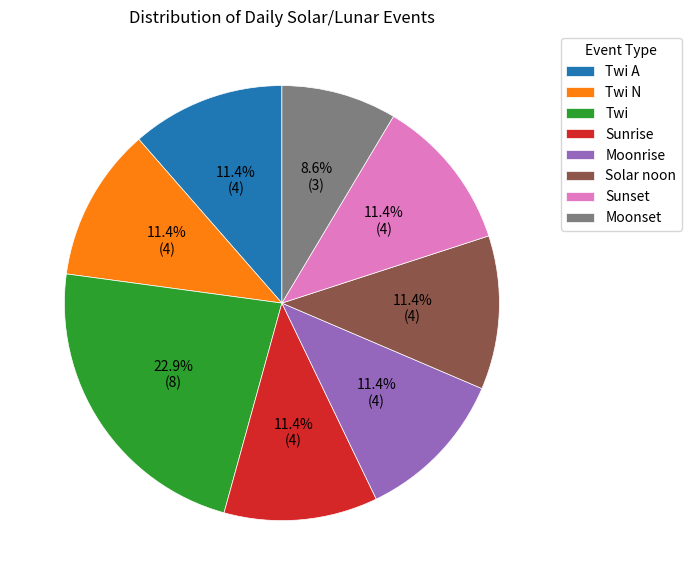

Do Sunrise and Moonset together represent more than half of the pie?

No